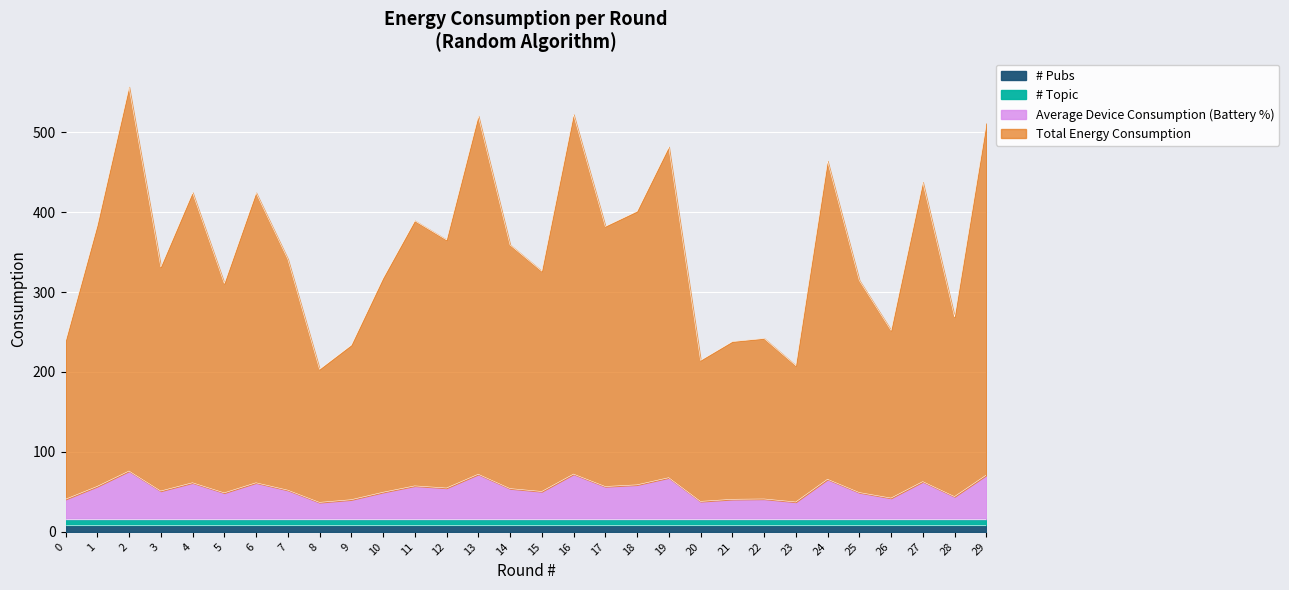

At which label does Total Energy Consumption reach its peak?

2